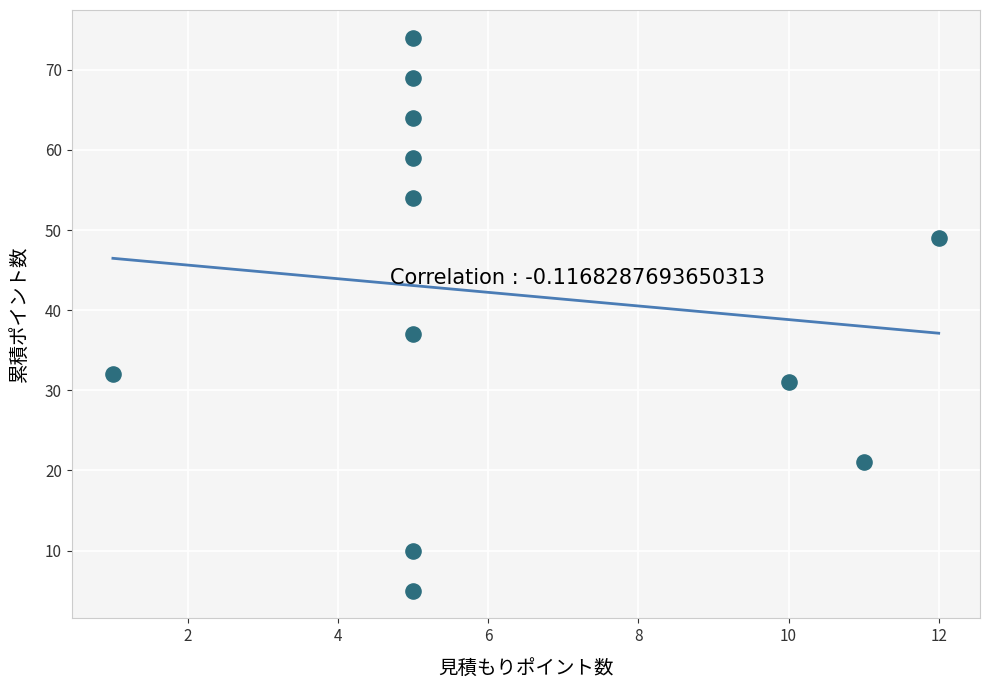

What Y value in the scatter plot is closest to 39?

37